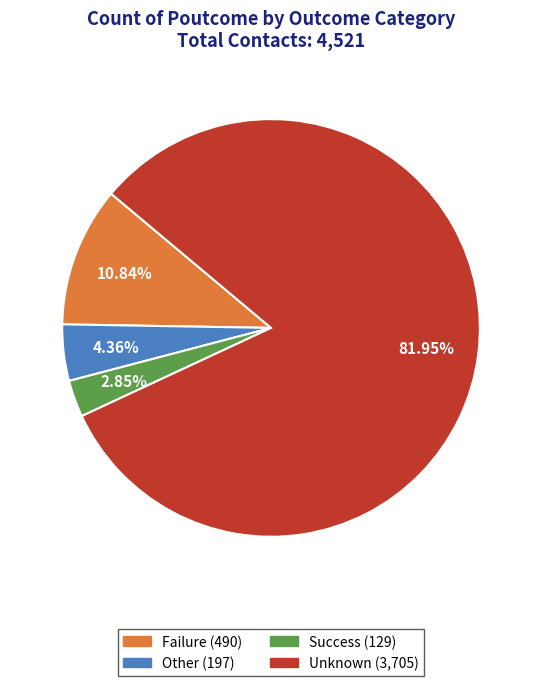

Does any single category account for the majority?

Yes